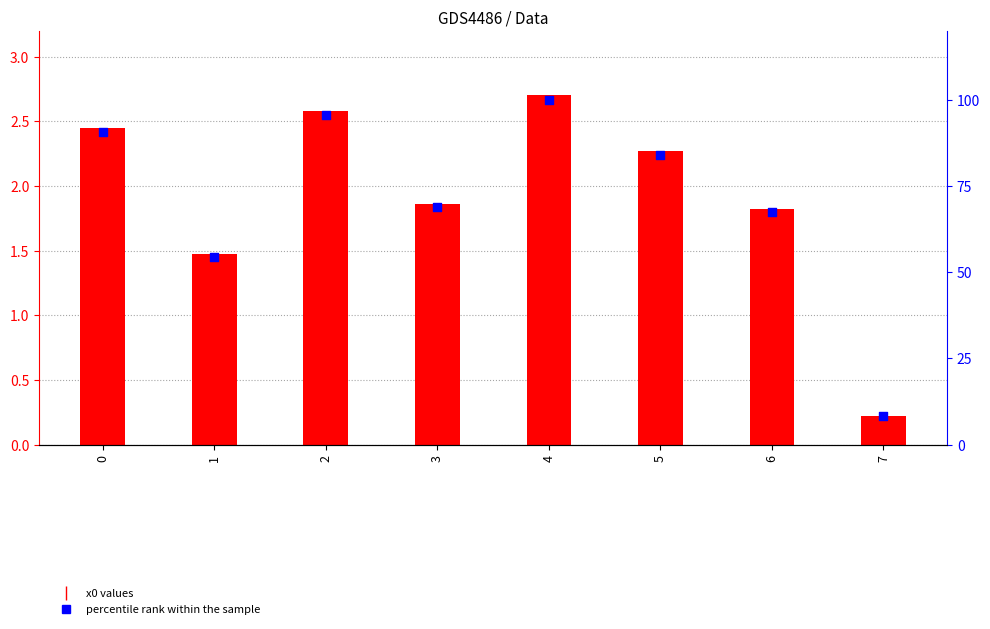

Which series has the largest total across all categories?

percentile rank within the sample